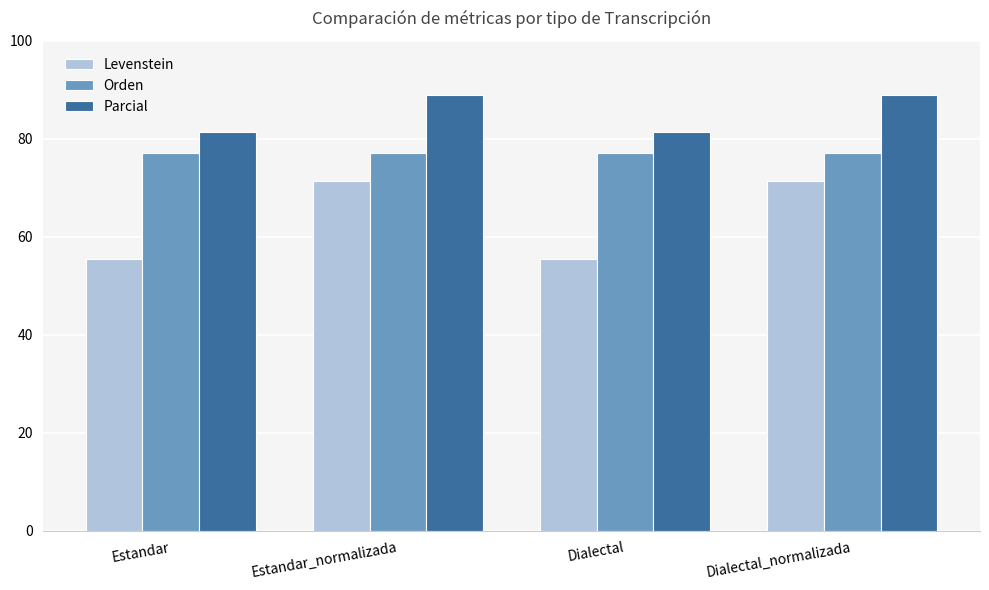

What is the smallest value displayed?

55.6